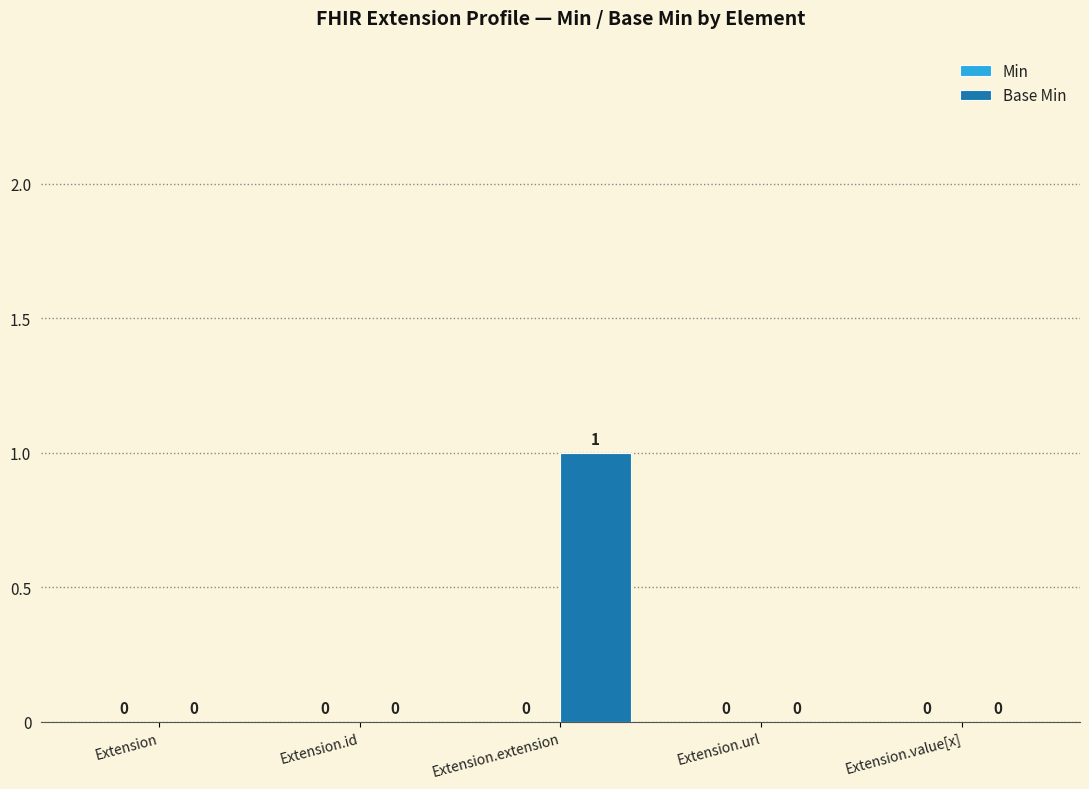

Between Extension and Extension.extension, which is larger?

Extension.extension